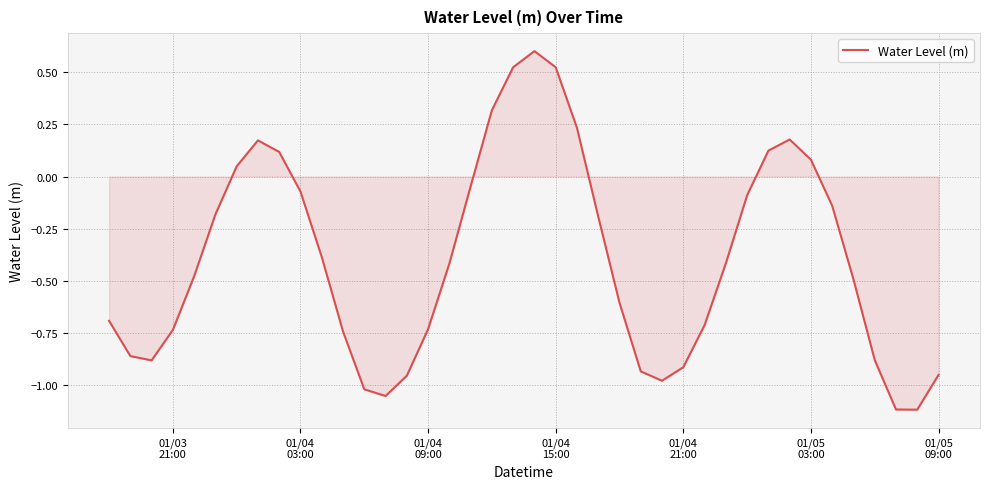

What is the difference between the maximum and minimum values?

1.7